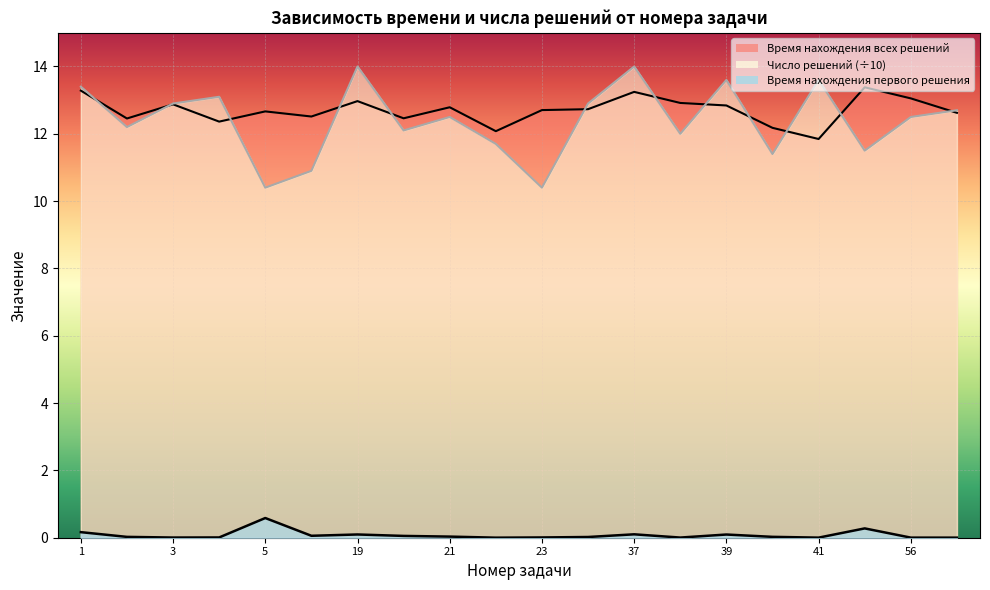

True or false: Время нахождения первого решения and Время нахождения всех решений intersect in this chart.

False